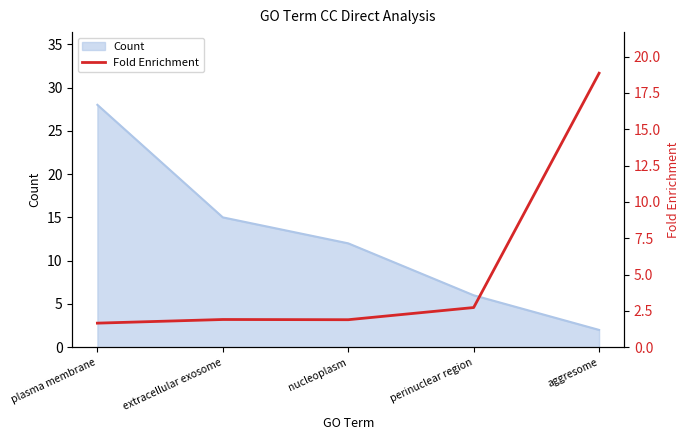

True or false: there are more than 0 points higher than both neighbors.

True